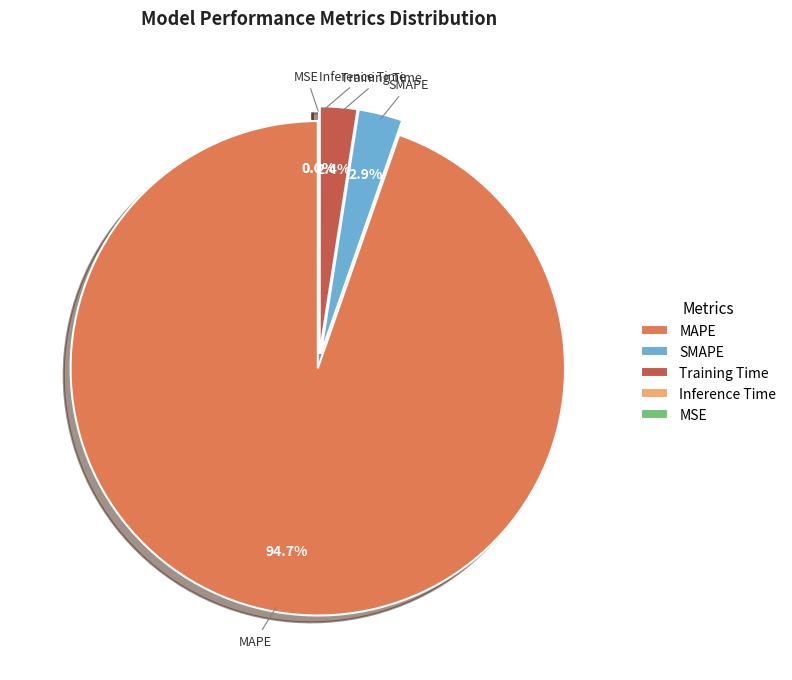

Is it true that Training Time is 9% of the pie?

False